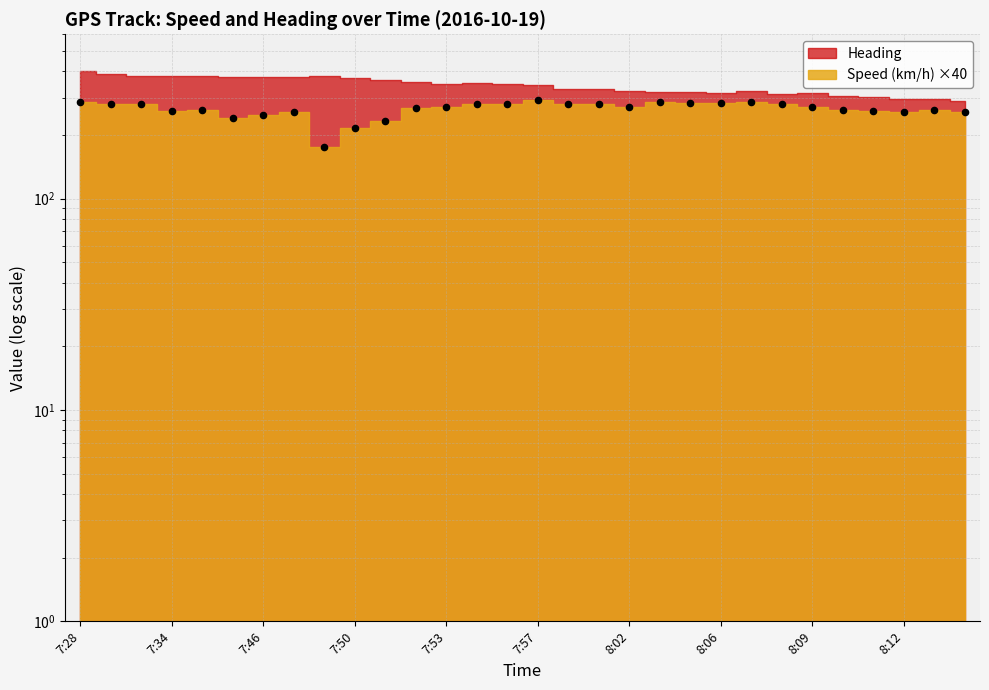

Which has a higher value, 8:04 or 7:56?

8:04